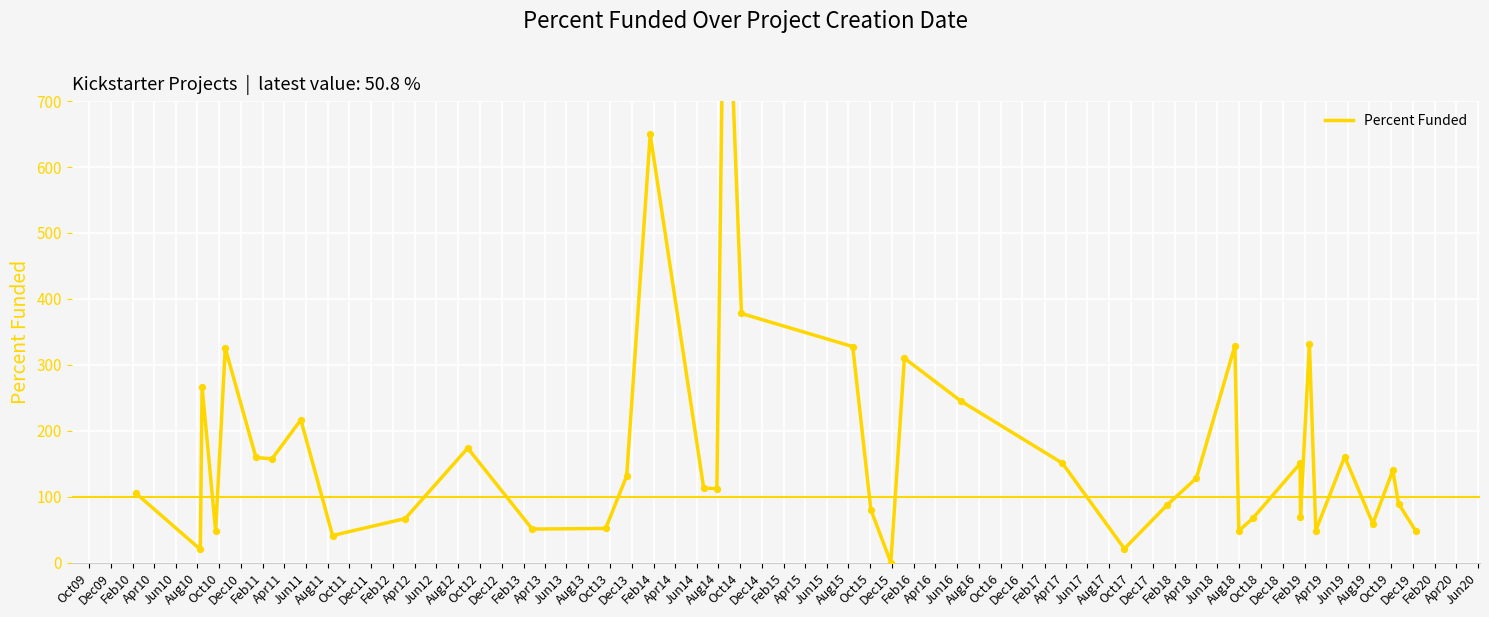

Between Apr13 and Apr14, which is larger?

Apr14